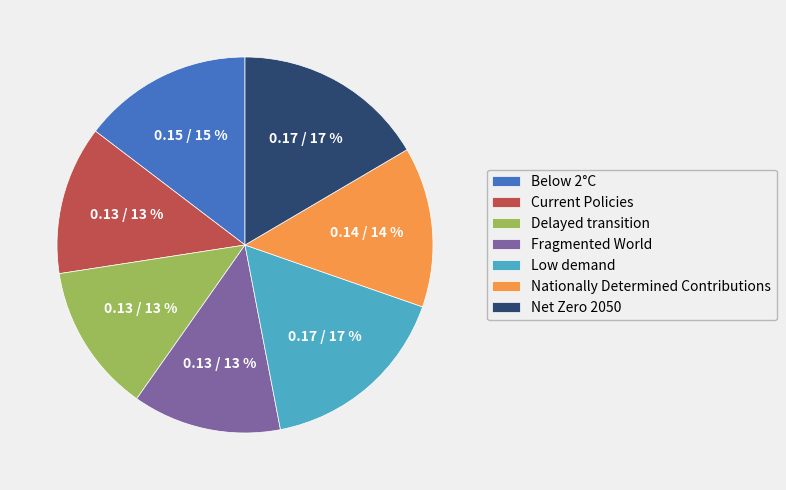

True or false: Current Policies accounts for 13% of the total.

True